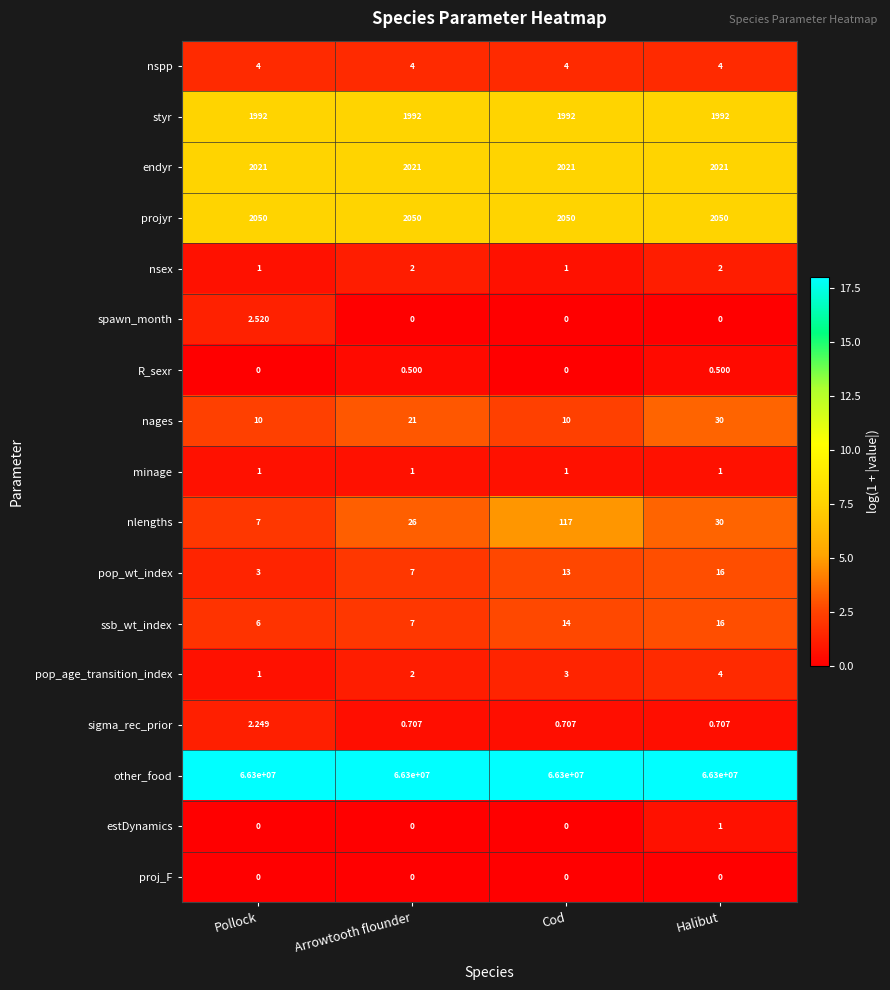

At which category is the sum across all series the highest?

Cod